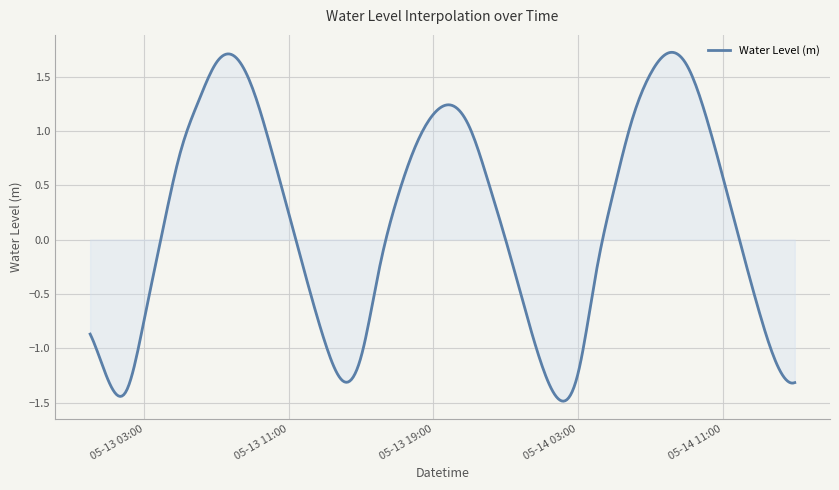

What is the difference between the maximum and minimum values?

3.2